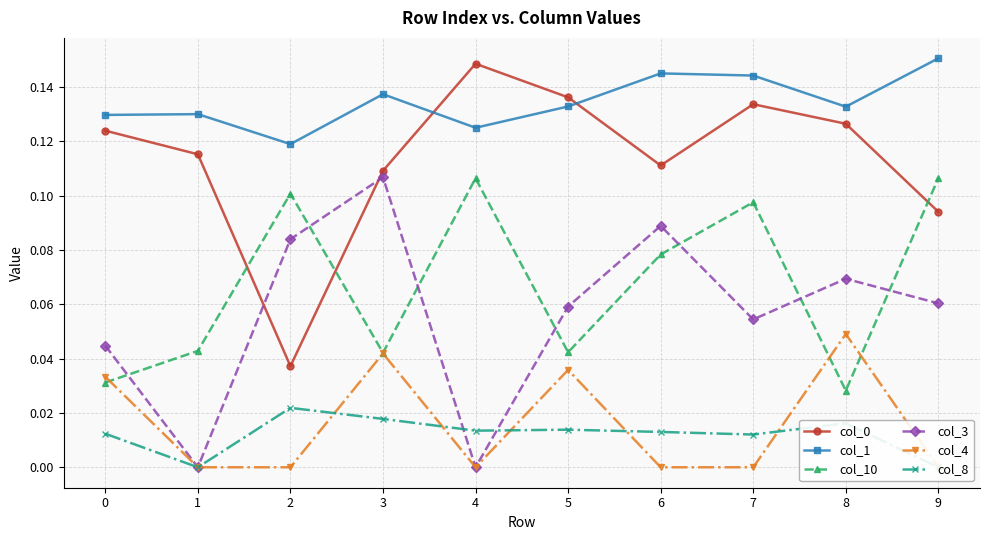

Which has a higher value, 4 or 9?

4